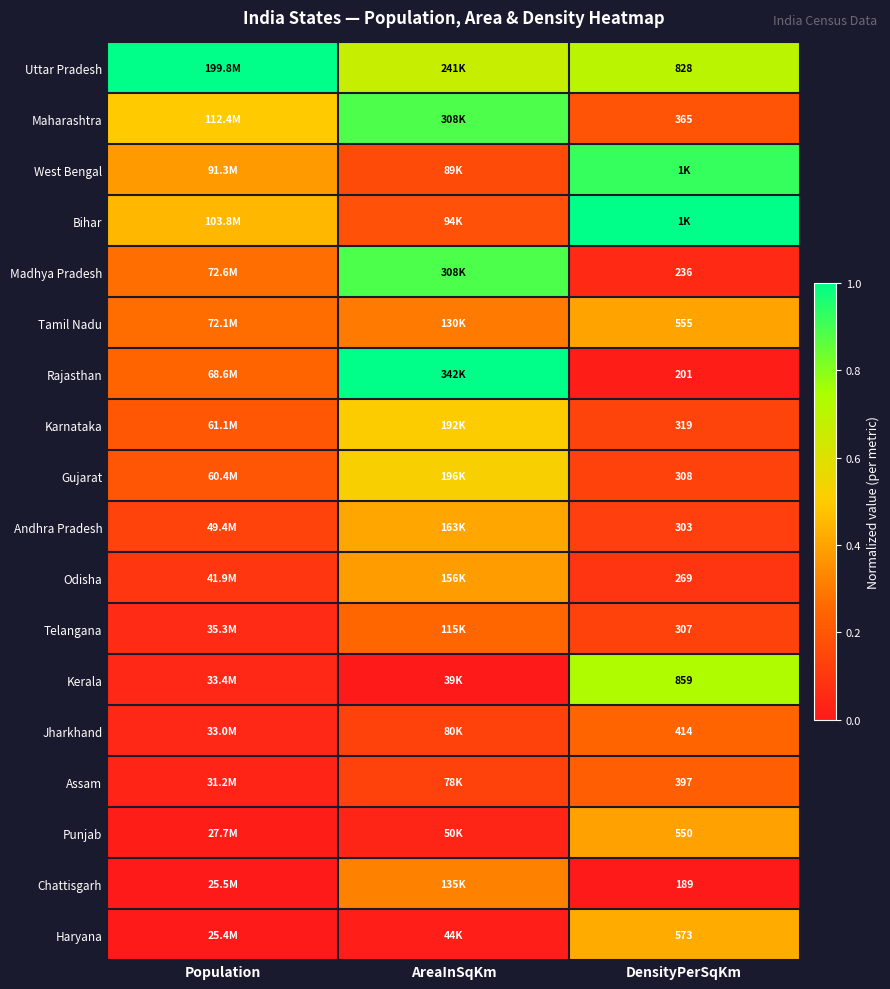

At which label is Madhya Pradesh closest to 0?

DensityPerSqKm